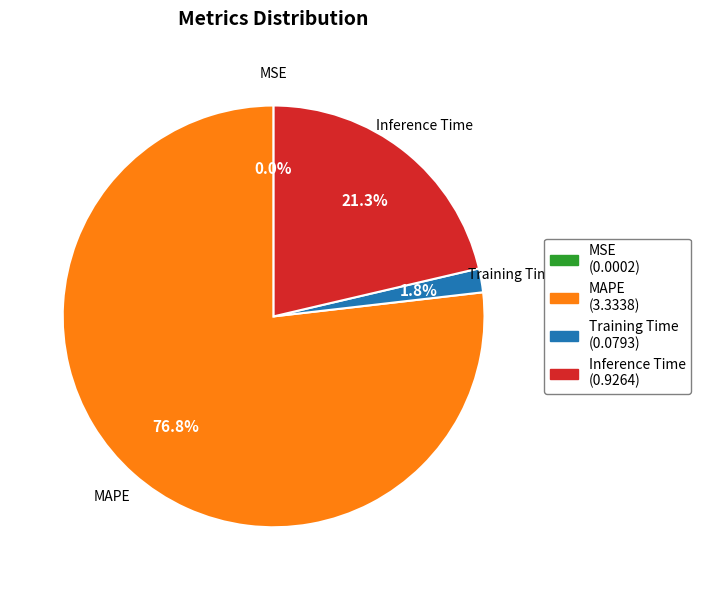

Do MAPE and Training Time together represent more than half of the pie?

Yes